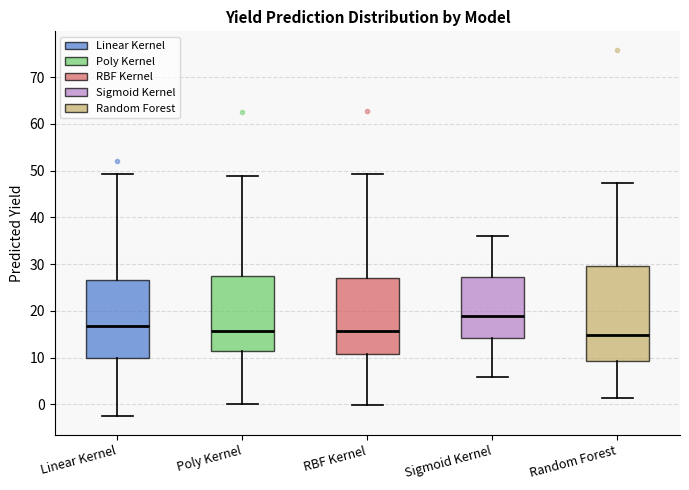

Reading left to right, transcribe this box plot: for each box, give where its median line is, the range the box spans, and where its two whiskers end, as read against the y-axis. The values are not printed on the chart, so give them approximately, as read against the axis.

Linear Kernel: median 17, box 10 to 27, whiskers -3 to 49
Poly Kernel: median 16, box 11 to 28, whiskers 0 to 49
RBF Kernel: median 16, box 11 to 27, whiskers 0 to 49
Sigmoid Kernel: median 19, box 14 to 27, whiskers 6 to 36
Random Forest: median 15, box 9 to 29, whiskers 1 to 47